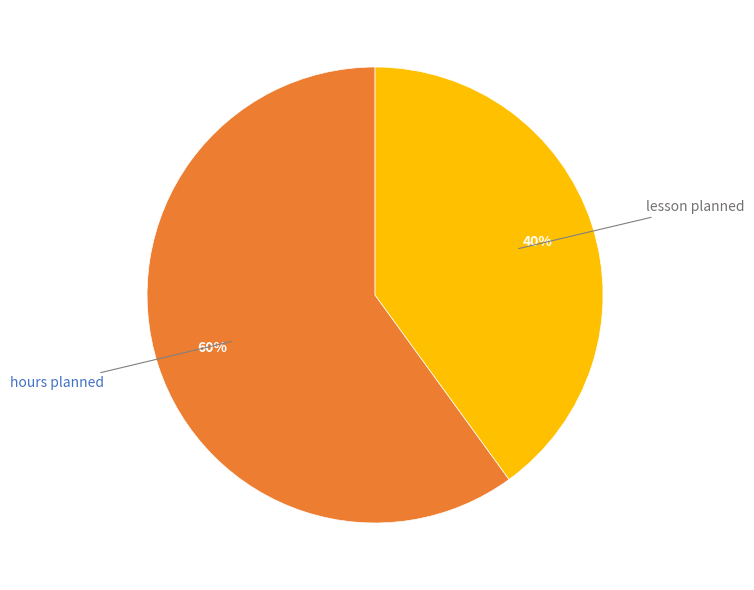

Is there a majority slice in this chart?

Yes